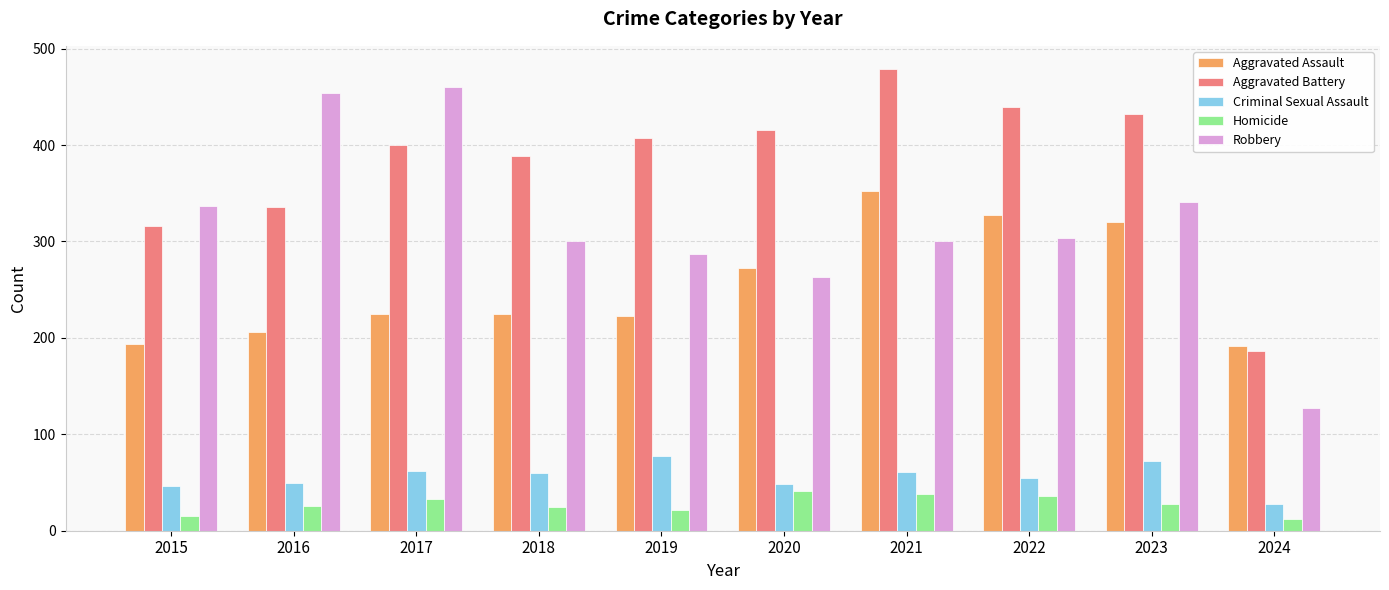

What is the difference between the highest and lowest values at 2021?

441